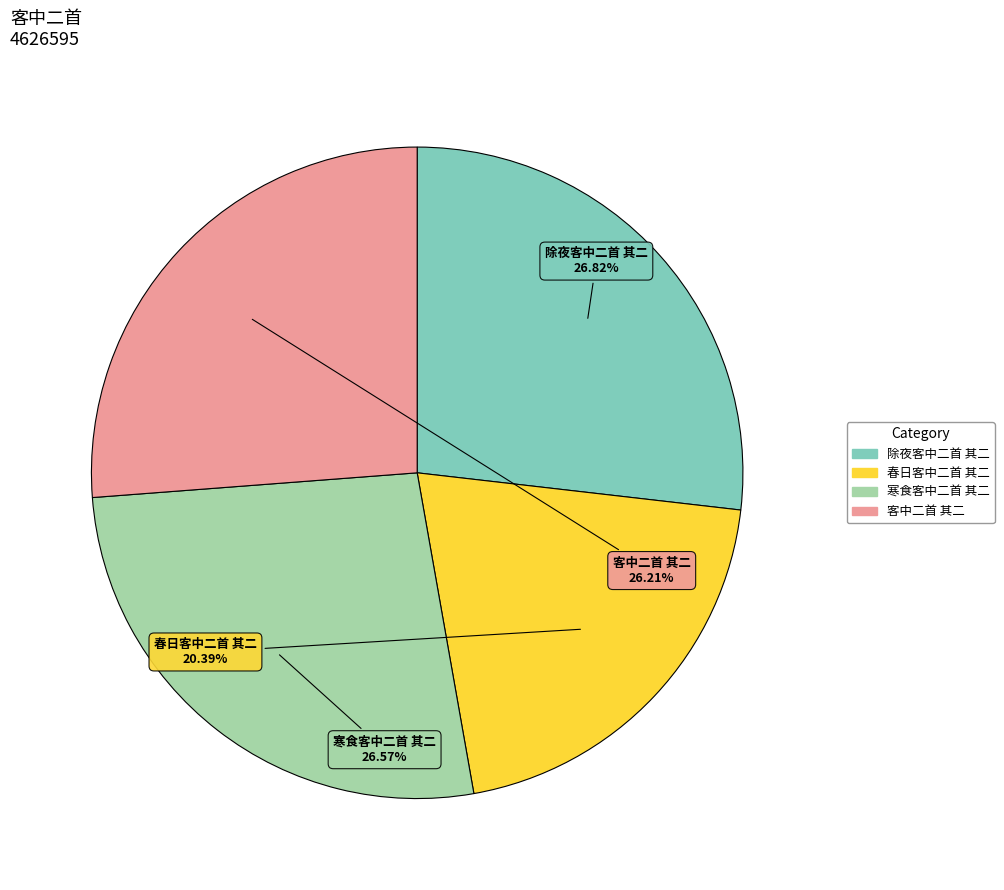

What percentage is the 寒食客中二首 其二 slice, to the nearest percent?

27%